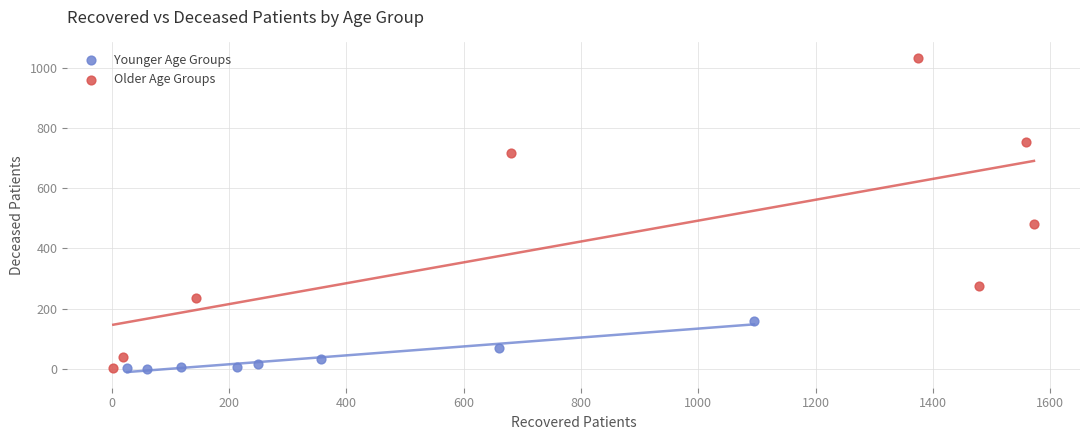

Which series contains the highest Y value?

Older Age Groups